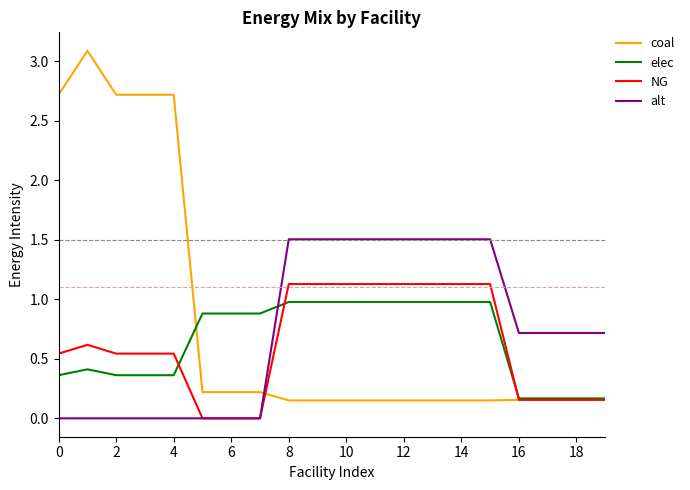

List the series in order of their peak value, highest first.

coal, alt, NG, elec